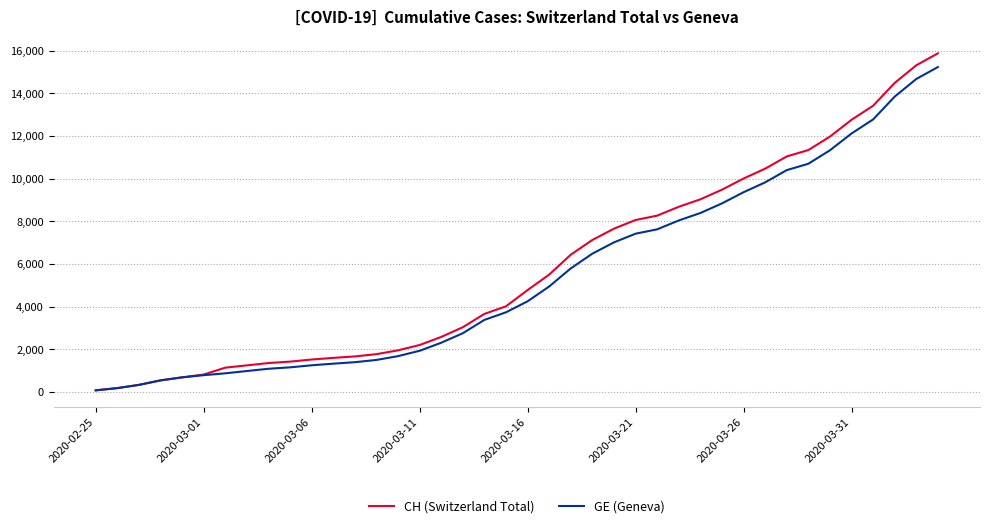

What is the greatest value displayed?

15875